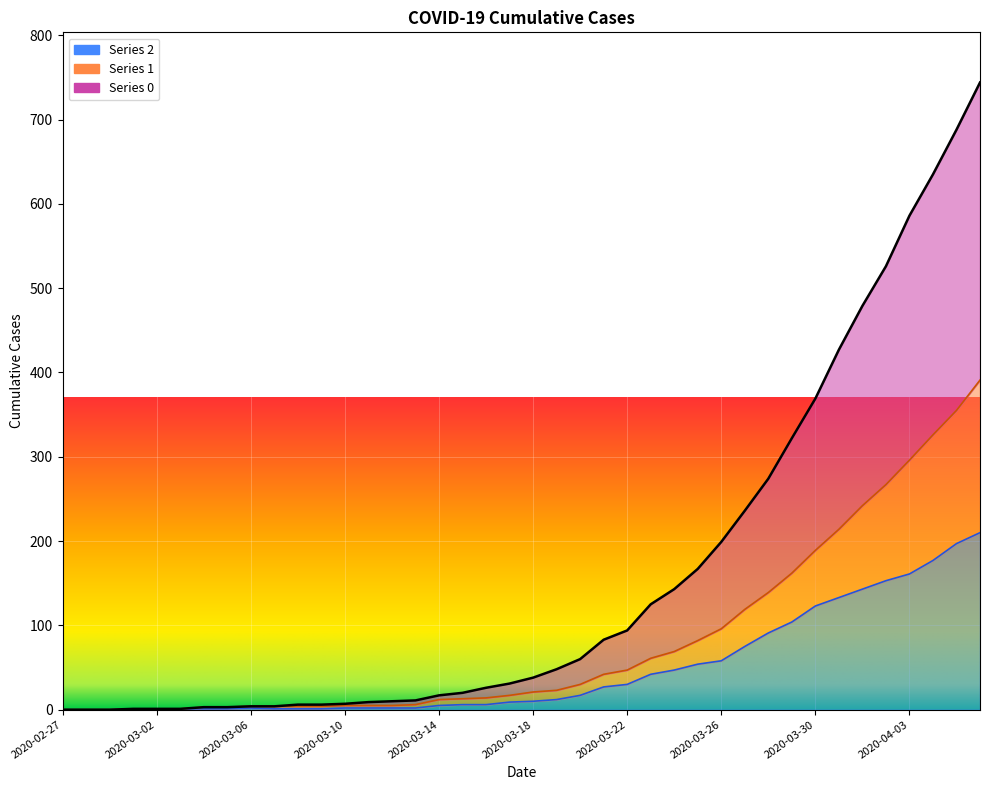

Reading left to right, what are all the values shown in this chart?

0: 2020-02-27=0	2020-02-28=0	2020-02-29=0	2020-03-01=1	2020-03-02=1	2020-03-03=1	2020-03-04=3	2020-03-05=3	2020-03-06=4	2020-03-07=4	2020-03-08=6	2020-03-09=6	2020-03-10=7	2020-03-11=9	2020-03-12=10	2020-03-13=11	2020-03-14=17	2020-03-15=20	2020-03-16=26	2020-03-17=31	2020-03-18=38	2020-03-19=48	2020-03-20=60	2020-03-21=83	2020-03-22=94	2020-03-23=125	2020-03-24=143	2020-03-25=167	2020-03-26=199	2020-03-27=236	2020-03-28=274	2020-03-29=322	2020-03-30=369	2020-03-31=427	2020-04-01=479	2020-04-02=526	2020-04-03=586	2020-04-04=635	2020-04-05=688	2020-04-06=744
1: 2020-02-27=0	2020-02-28=0	2020-02-29=0	2020-03-01=1	2020-03-02=1	2020-03-03=1	2020-03-04=3	2020-03-05=3	2020-03-06=4	2020-03-07=4	2020-03-08=4	2020-03-09=4	2020-03-10=5	2020-03-11=5	2020-03-12=5	2020-03-13=6	2020-03-14=12	2020-03-15=13	2020-03-16=14	2020-03-17=17	2020-03-18=21	2020-03-19=23	2020-03-20=30	2020-03-21=42	2020-03-22=47	2020-03-23=61	2020-03-24=69	2020-03-25=82	2020-03-26=96	2020-03-27=119	2020-03-28=139	2020-03-29=162	2020-03-30=189	2020-03-31=214	2020-04-01=242	2020-04-02=267	2020-04-03=296	2020-04-04=326	2020-04-05=355	2020-04-06=391
2: 2020-02-27=0	2020-02-28=0	2020-02-29=0	2020-03-01=1	2020-03-02=1	2020-03-03=1	2020-03-04=1	2020-03-05=1	2020-03-06=2	2020-03-07=1	2020-03-08=1	2020-03-09=1	2020-03-10=2	2020-03-11=2	2020-03-12=2	2020-03-13=2	2020-03-14=5	2020-03-15=6	2020-03-16=6	2020-03-17=9	2020-03-18=10	2020-03-19=12	2020-03-20=17	2020-03-21=27	2020-03-22=30	2020-03-23=42	2020-03-24=47	2020-03-25=54	2020-03-26=58	2020-03-27=75	2020-03-28=91	2020-03-29=104	2020-03-30=123	2020-03-31=133	2020-04-01=143	2020-04-02=153	2020-04-03=161	2020-04-04=177	2020-04-05=197	2020-04-06=210